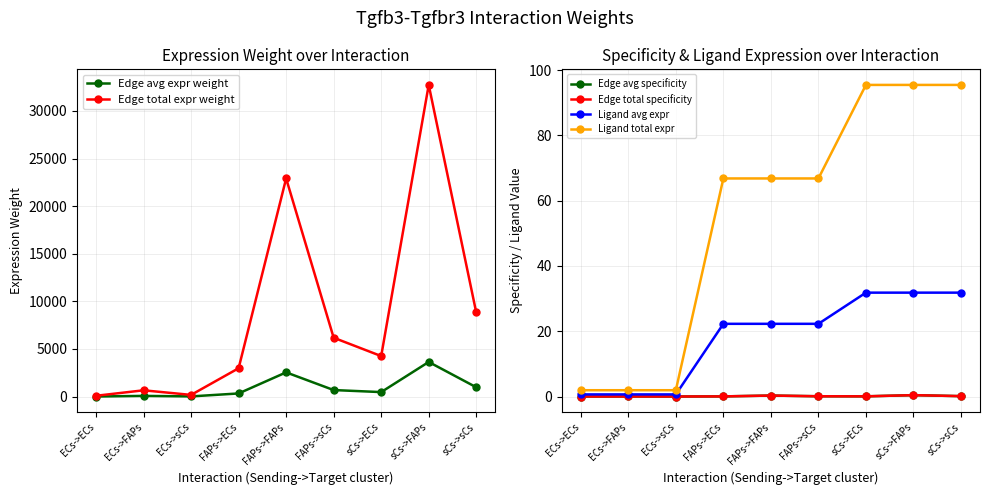

Which series has the largest total across all categories?

Edge total expr weight